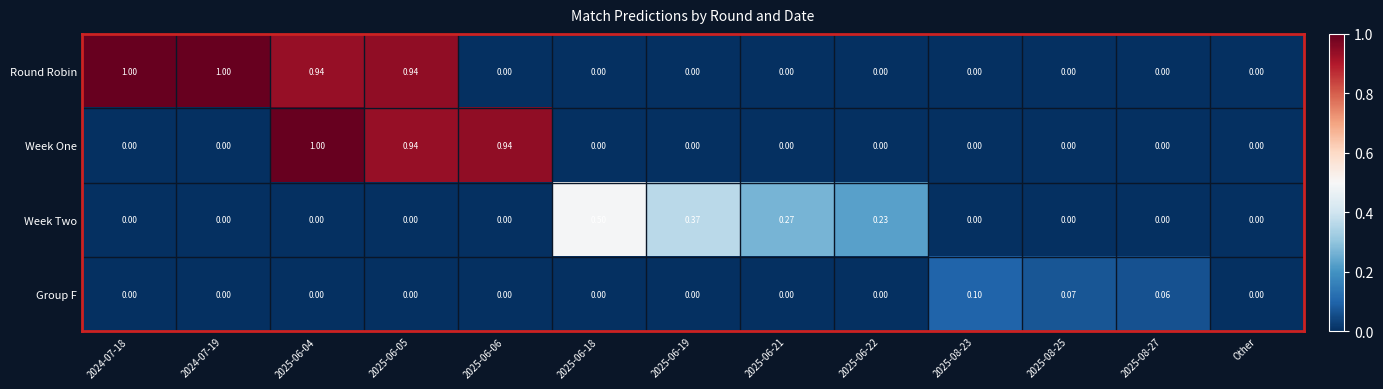

Is the value of Week Two at 2025-06-18 greater than the value of Group F at 2025-06-05?

Yes